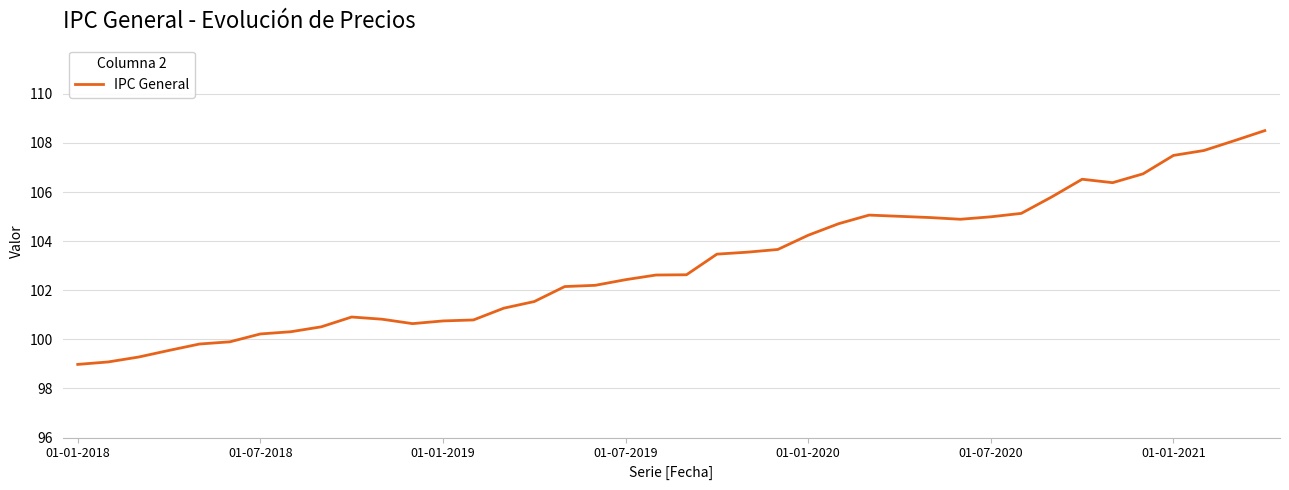

What is the difference between the maximum and minimum values?

9.5